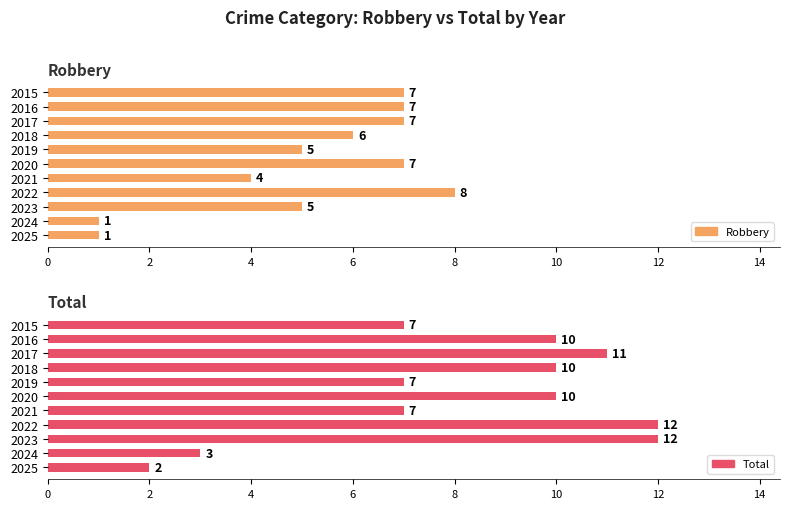

How many data points does each series have?

11